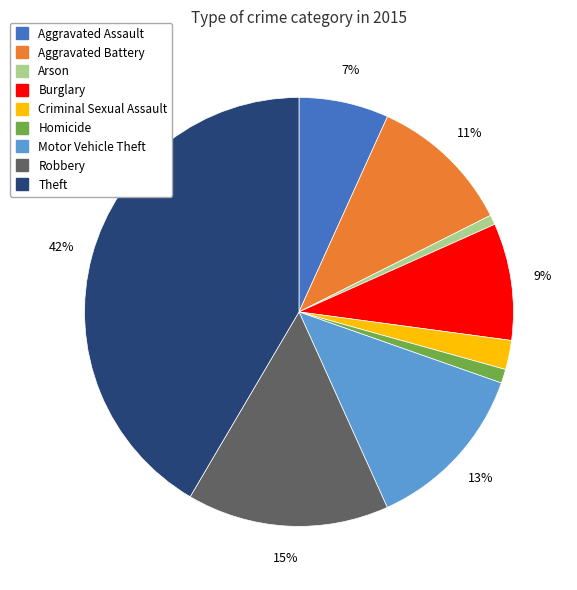

True or false: Homicide accounts for 11% of the total.

False